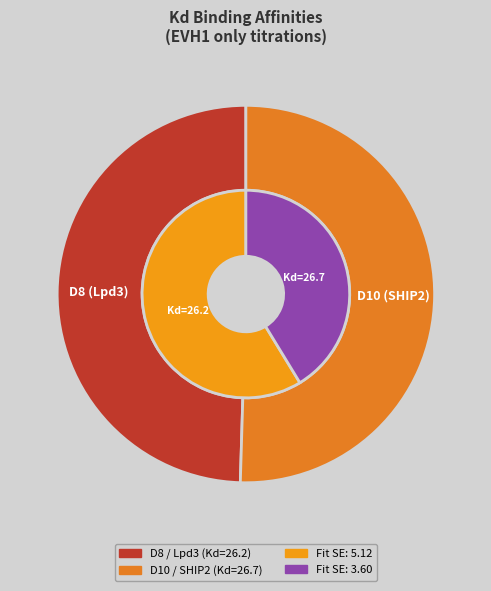

Count the number of slices in the pie.

2